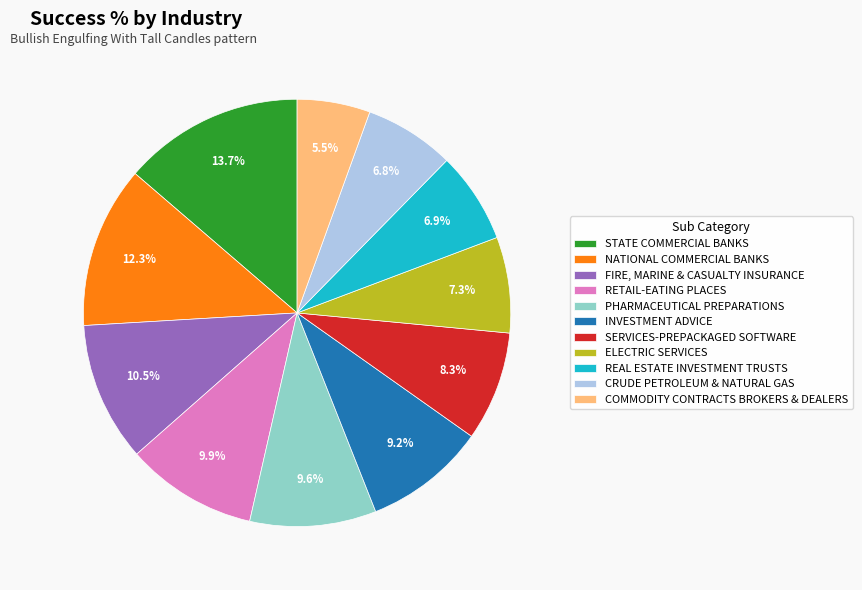

How many segments does this pie chart have?

11